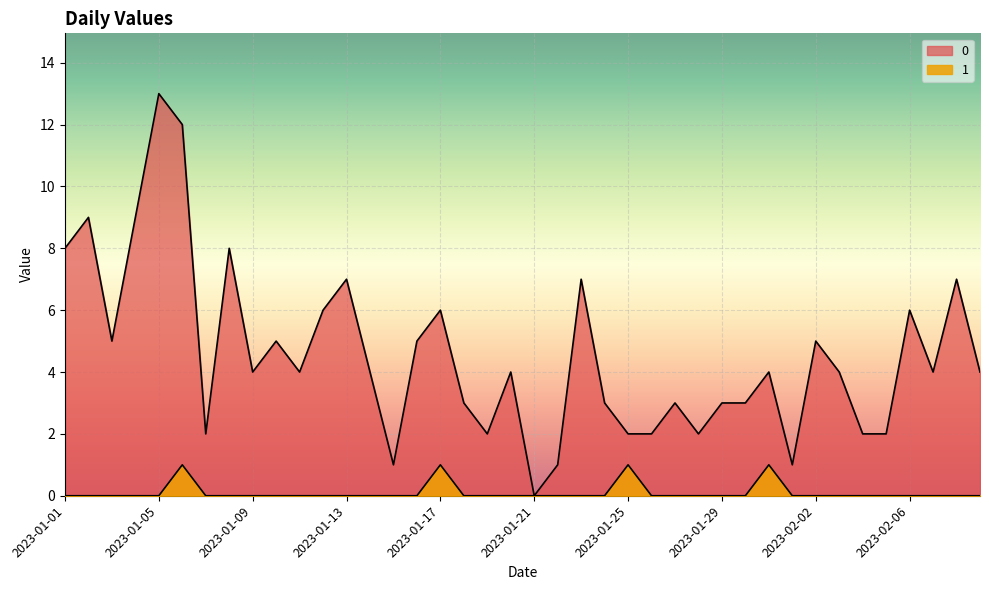

How many lines are shown in the chart?

2